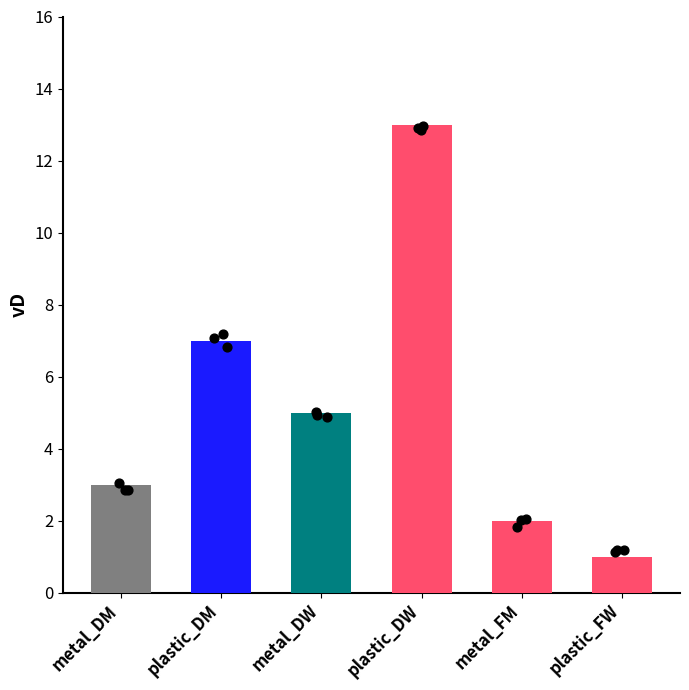

What is the change in value from metal_DW to plastic_FW?

-4